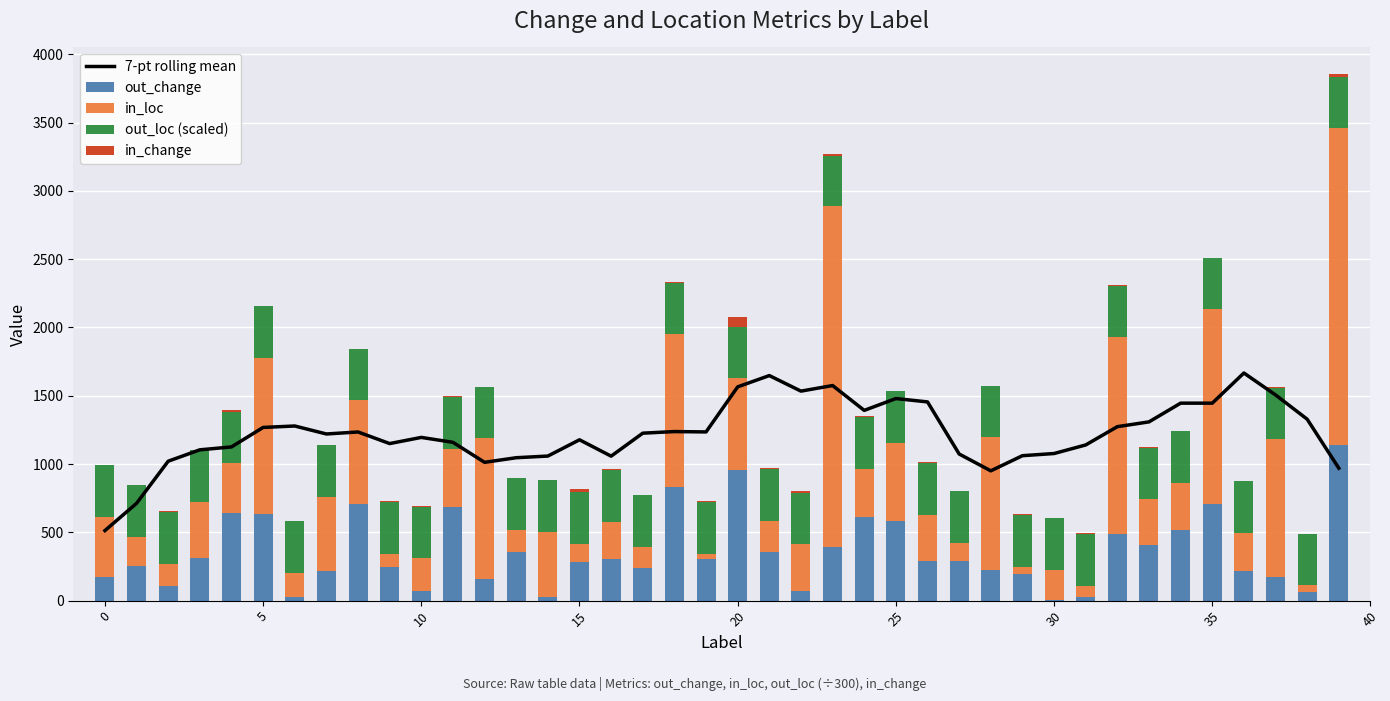

True or false: out_change has a value of 450.5 at 27.

False